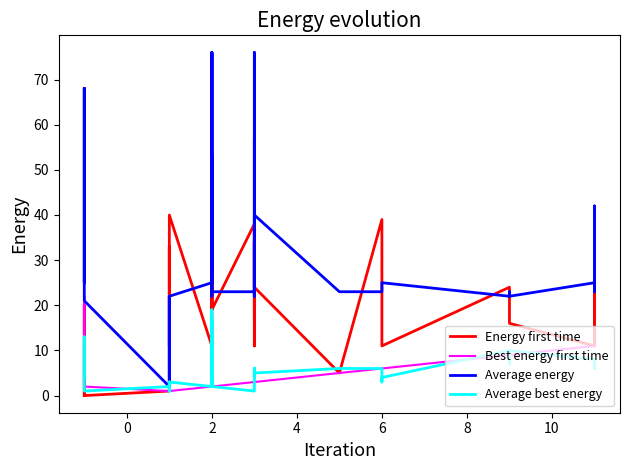

Which series has the largest total across all categories?

Average energy